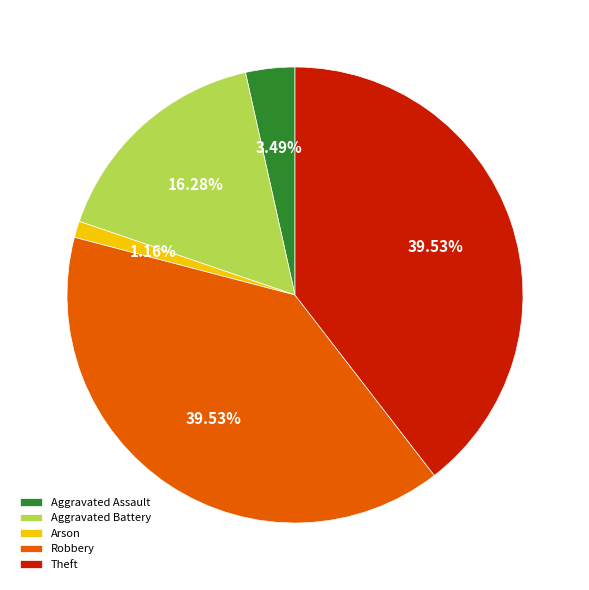

Does Aggravated Battery account for over 50% of the chart?

No